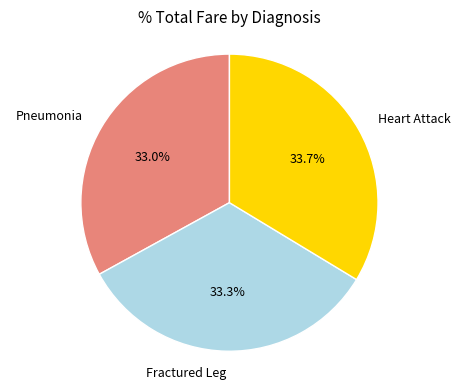

Count the number of slices in the pie.

3